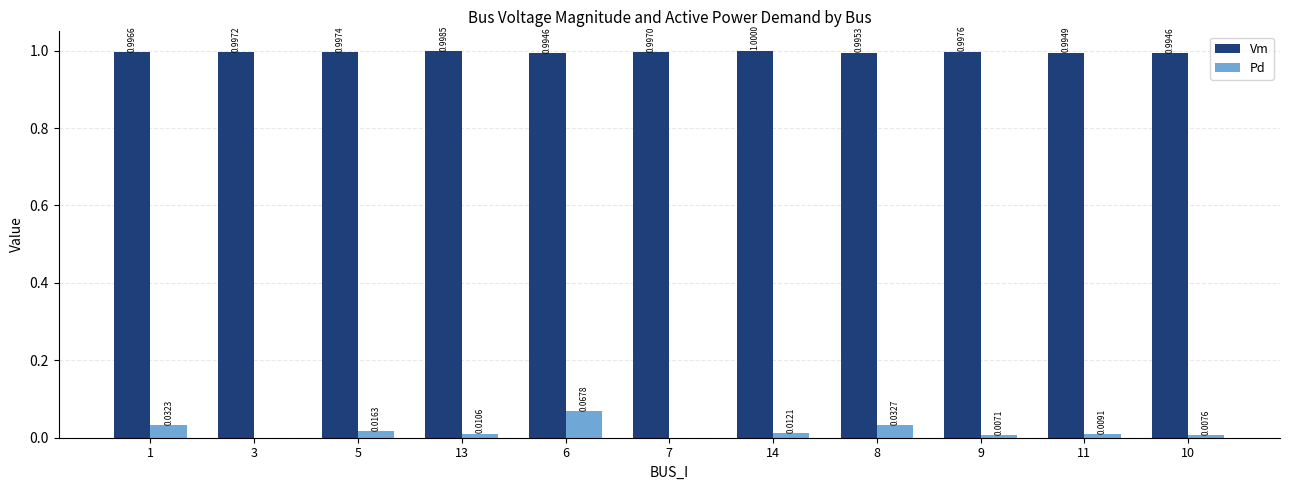

Which series has the largest total across all categories?

Vm